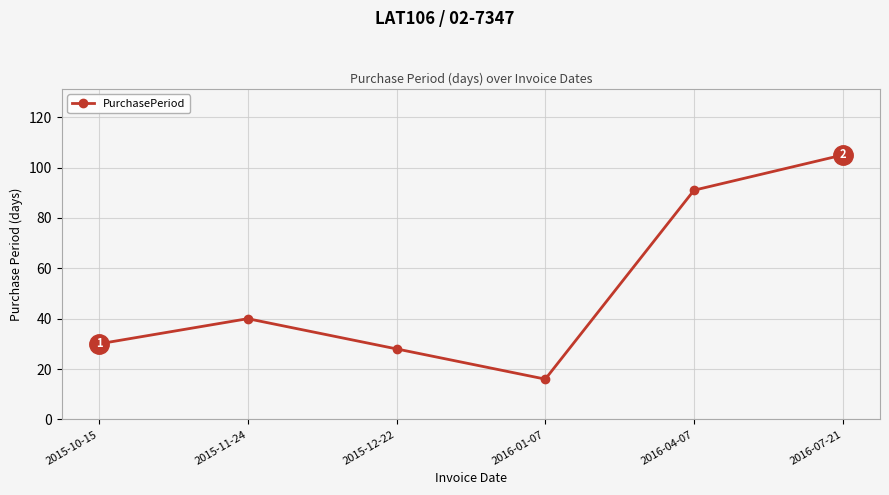

Reading right to left, list all the values displayed in this chart.

2016-07-21=105	2016-04-07=91	2016-01-07=16	2015-12-22=28	2015-11-24=40	2015-10-15=30